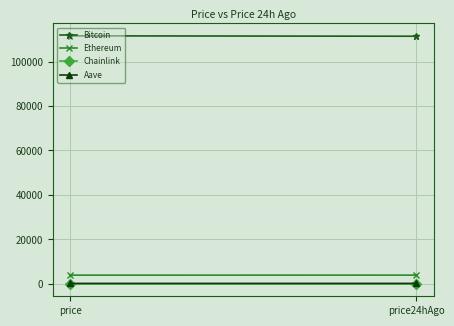

At which category is the sum across all series the highest?

price